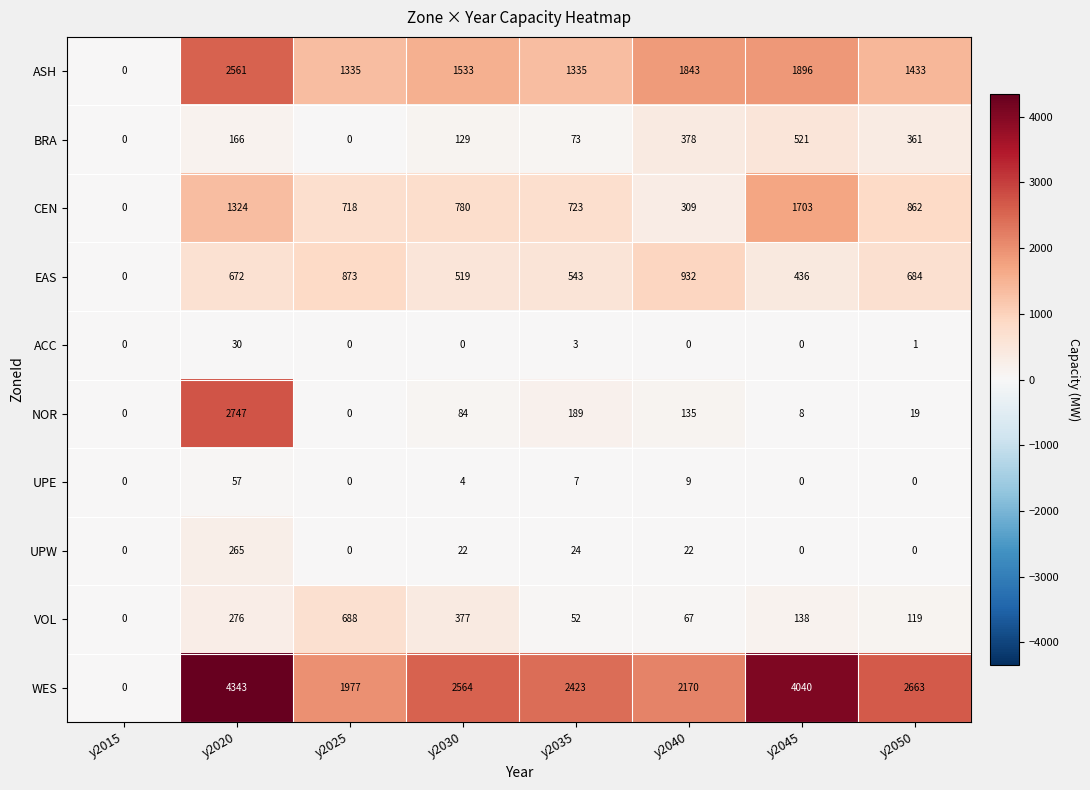

The value of UPW at y2035 is 15. True or false?

False